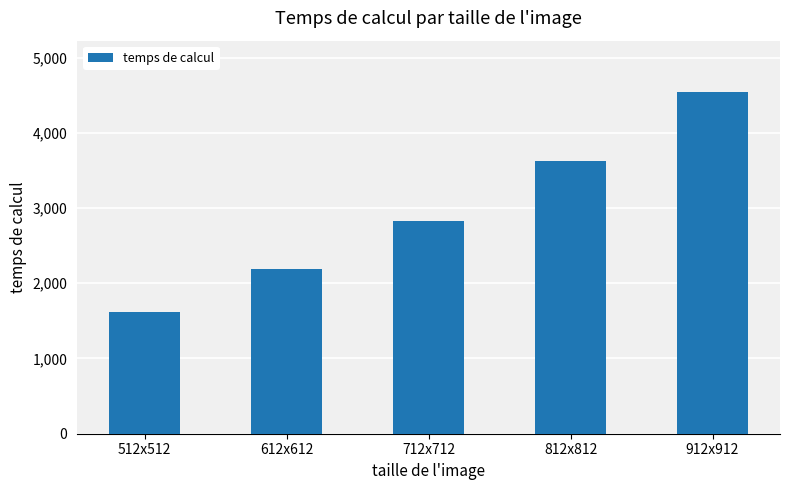

Rank the categories by value from highest to lowest.

912x912, 812x812, 712x712, 612x612, 512x512